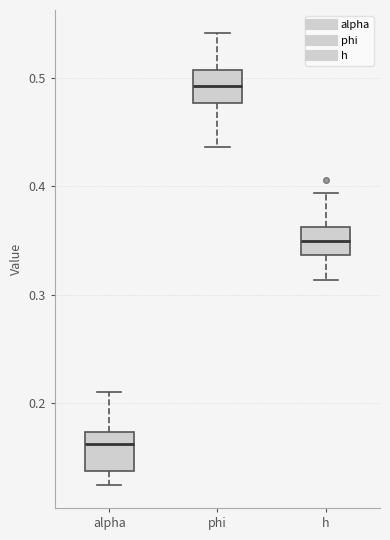

Where is the upper edge of the box for phi on the y-axis? The values are not printed on the chart, so give them approximately, as read against the axis.

0.51